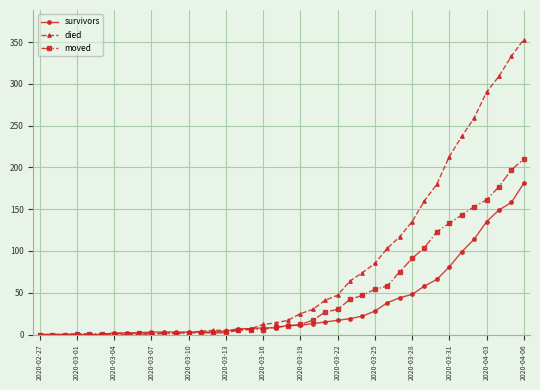

Rank the series by their average value, from lowest to highest.

survivors, moved, died